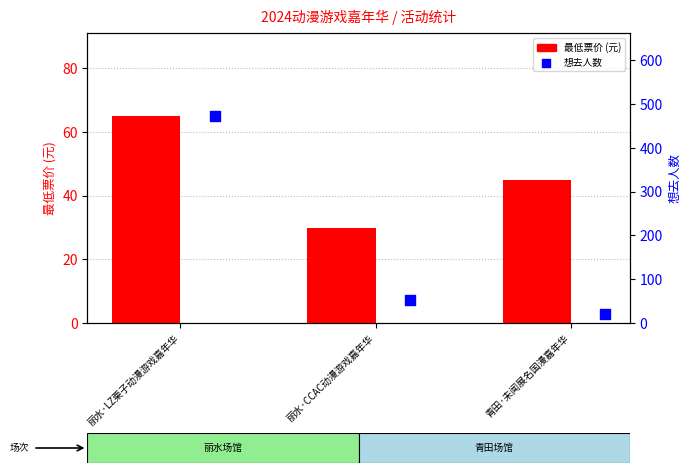

What are all the series names shown in the legend?

最低票价, 想去人数